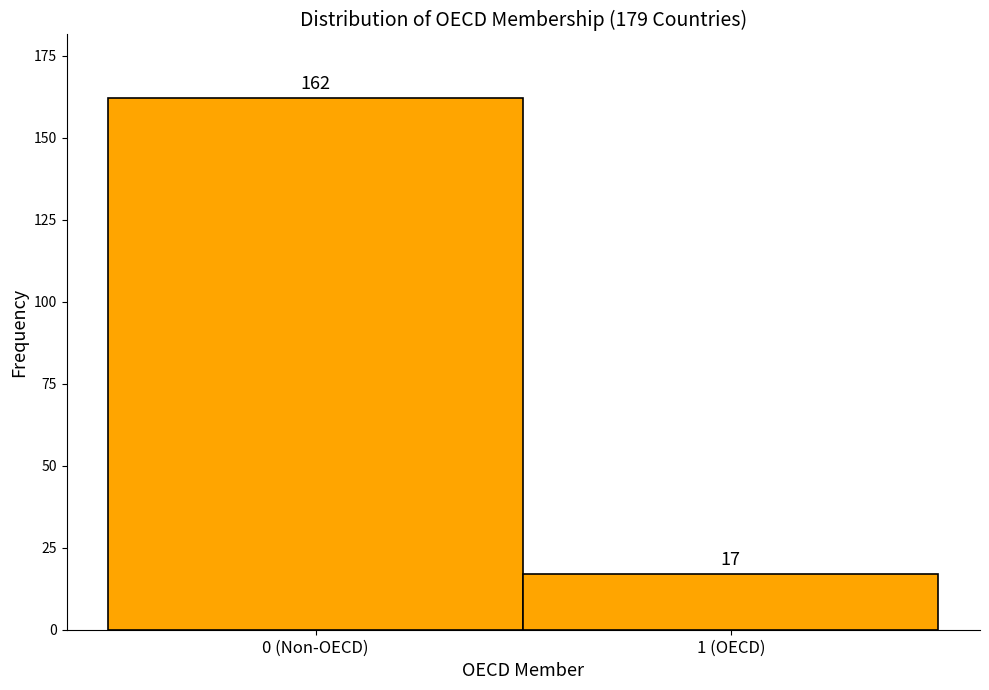

Reading right to left, transcribe all the data shown in this chart.

17	162